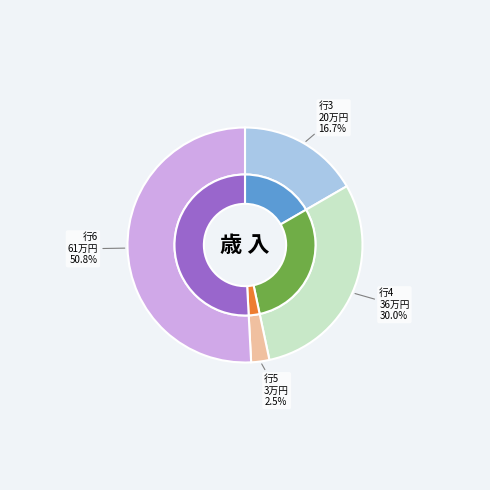

True or false: 6 accounts for 39% of the total.

False